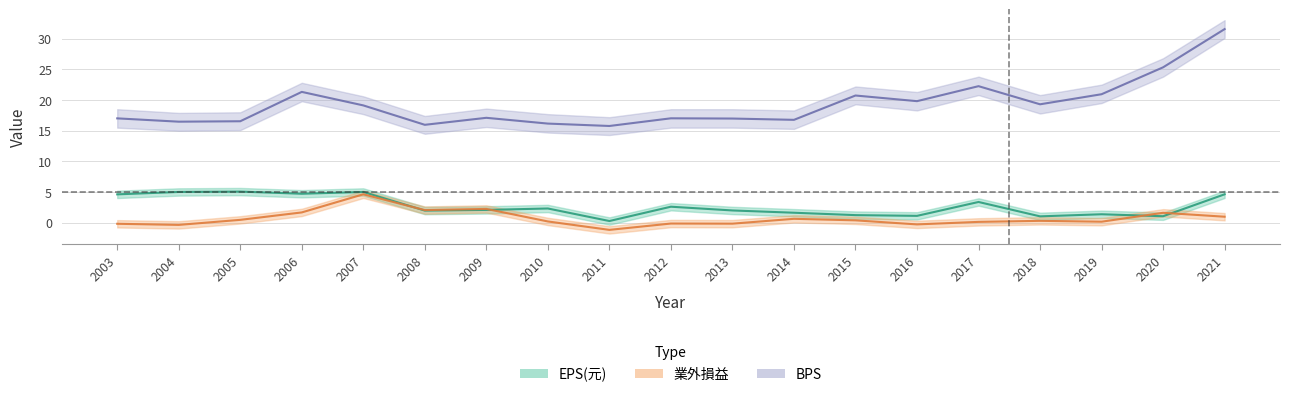

Is this an area chart (filled region under the line)?

No